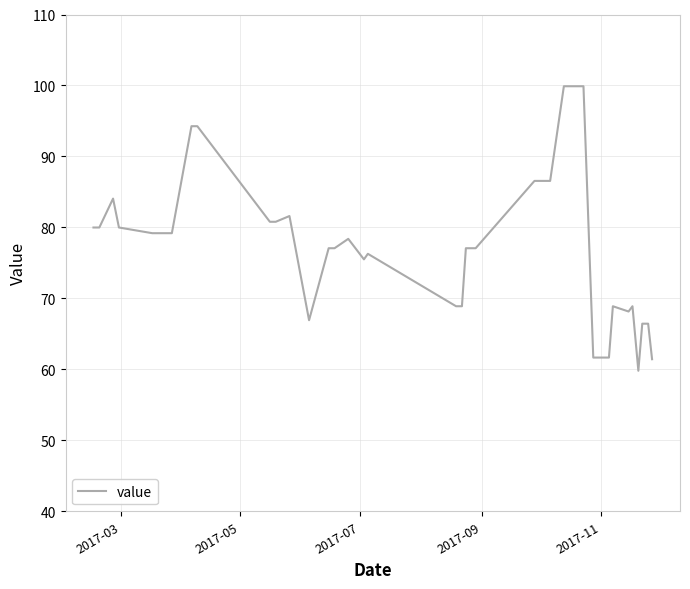

What is the greatest value displayed?

99.9